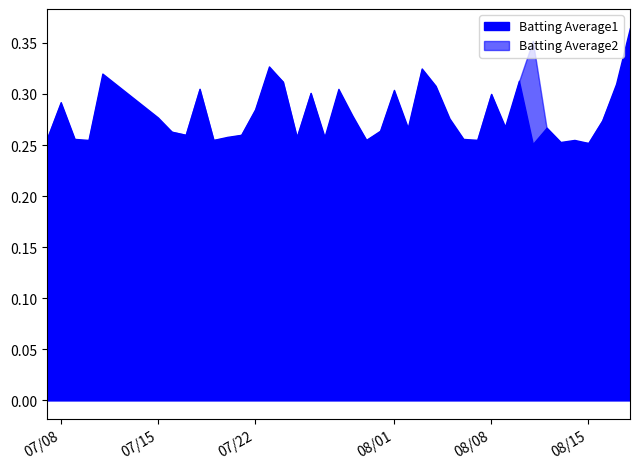

True or false: Batting Average1 has more than 1 interior local peaks.

True